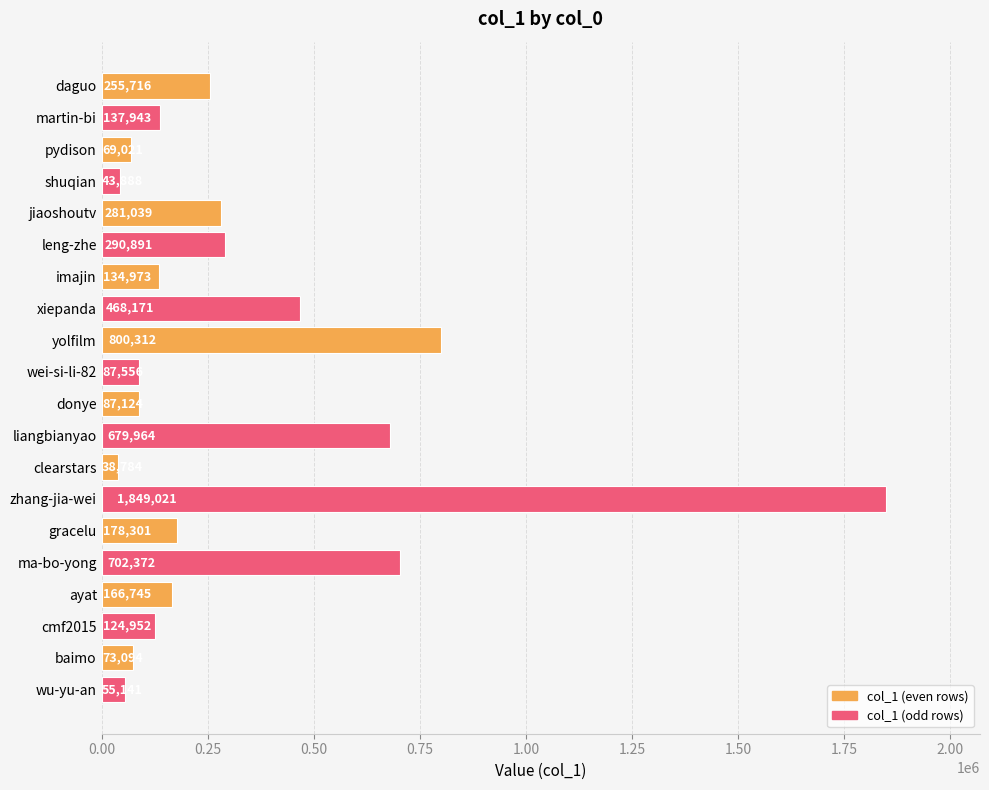

How many bars are there in total?

20